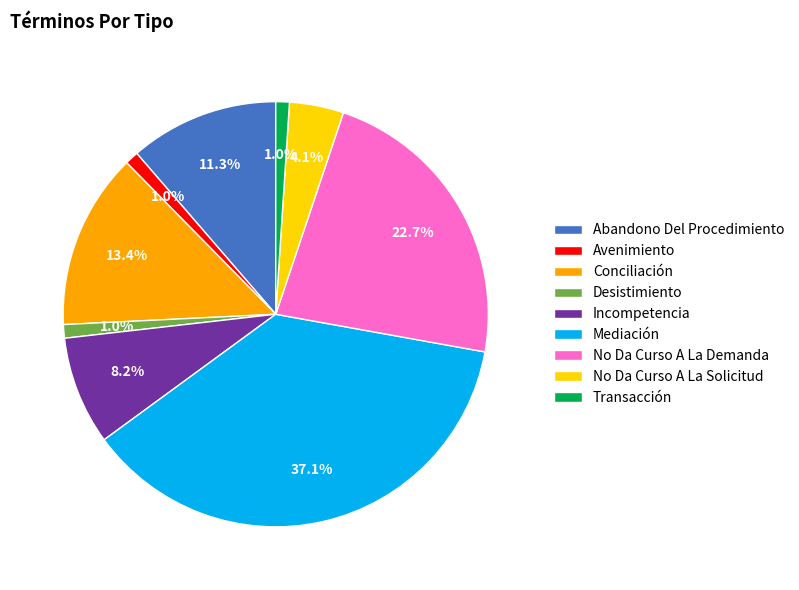

How many slices are in this pie chart?

9